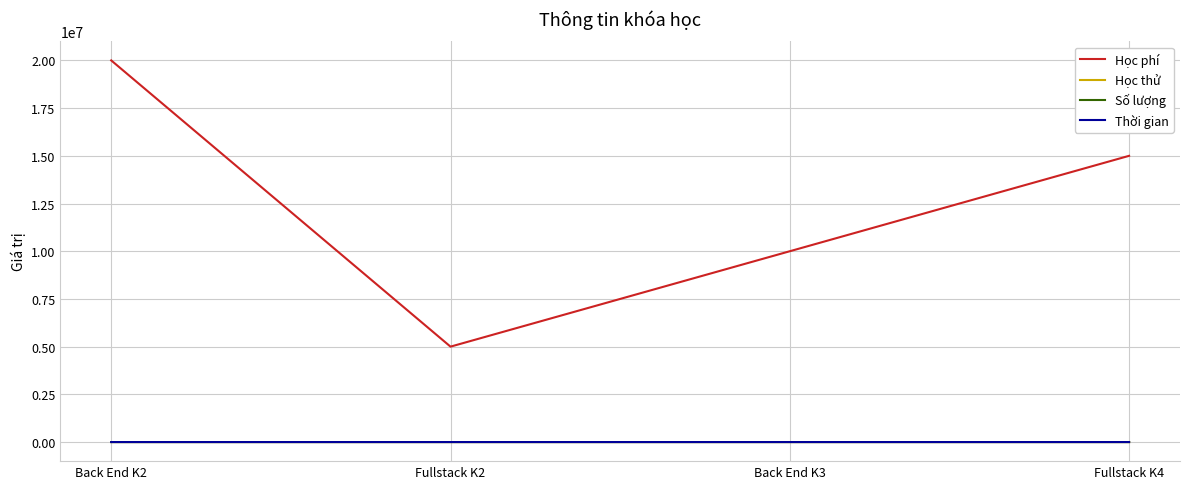

True or false: Học phí and Học thử cross at least once.

False